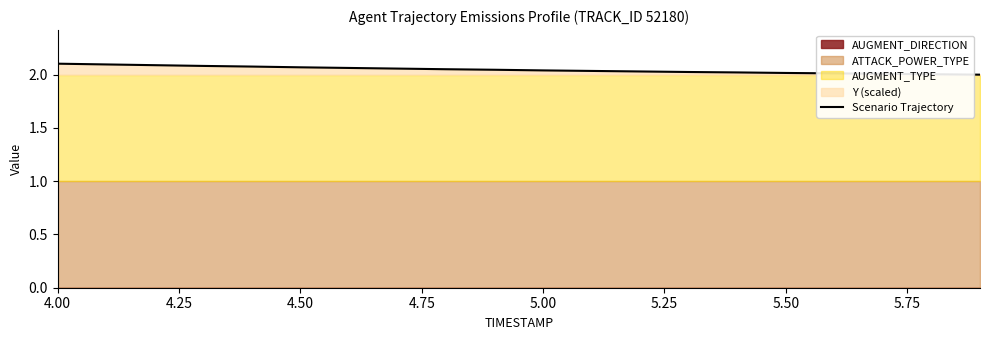

What position from the left is 5.75?

8